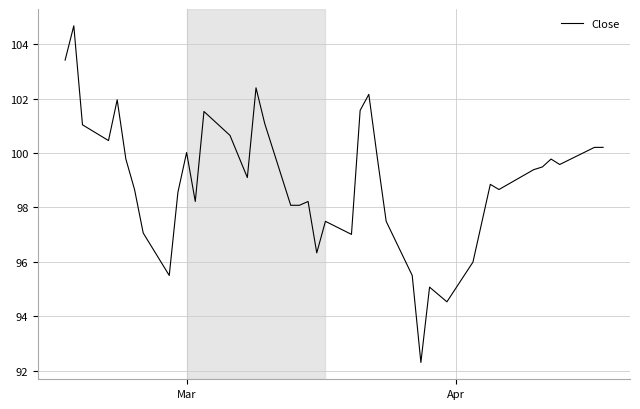

What is the sum of all values?

3959.9